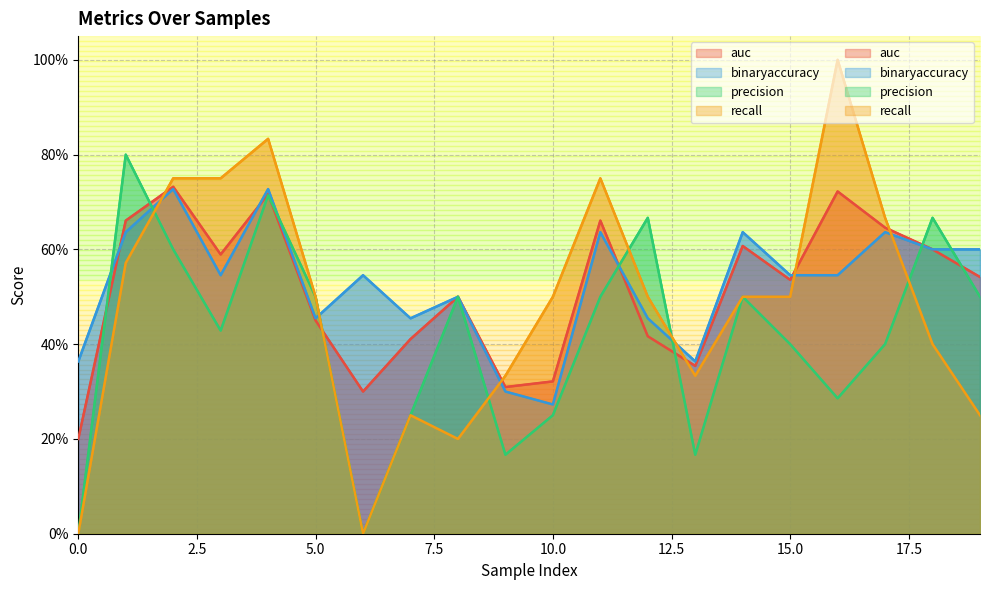

Which series ends up on top after the final intersection of recall and precision?

precision